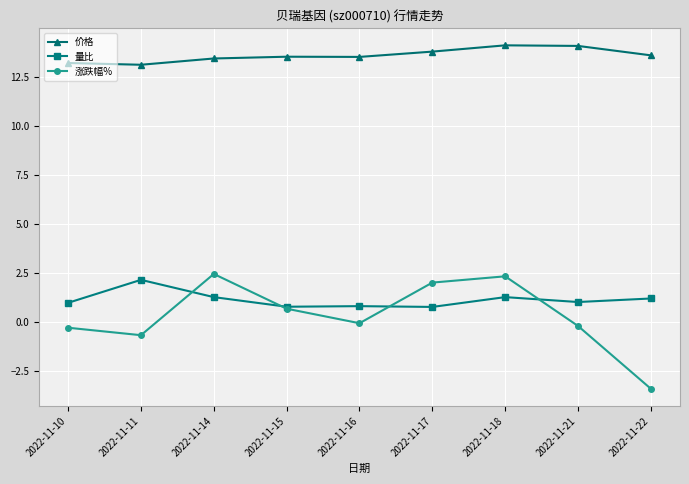

Rank the series at 2022-11-10 from lowest to highest value.

涨跌幅%, 量比, 价格